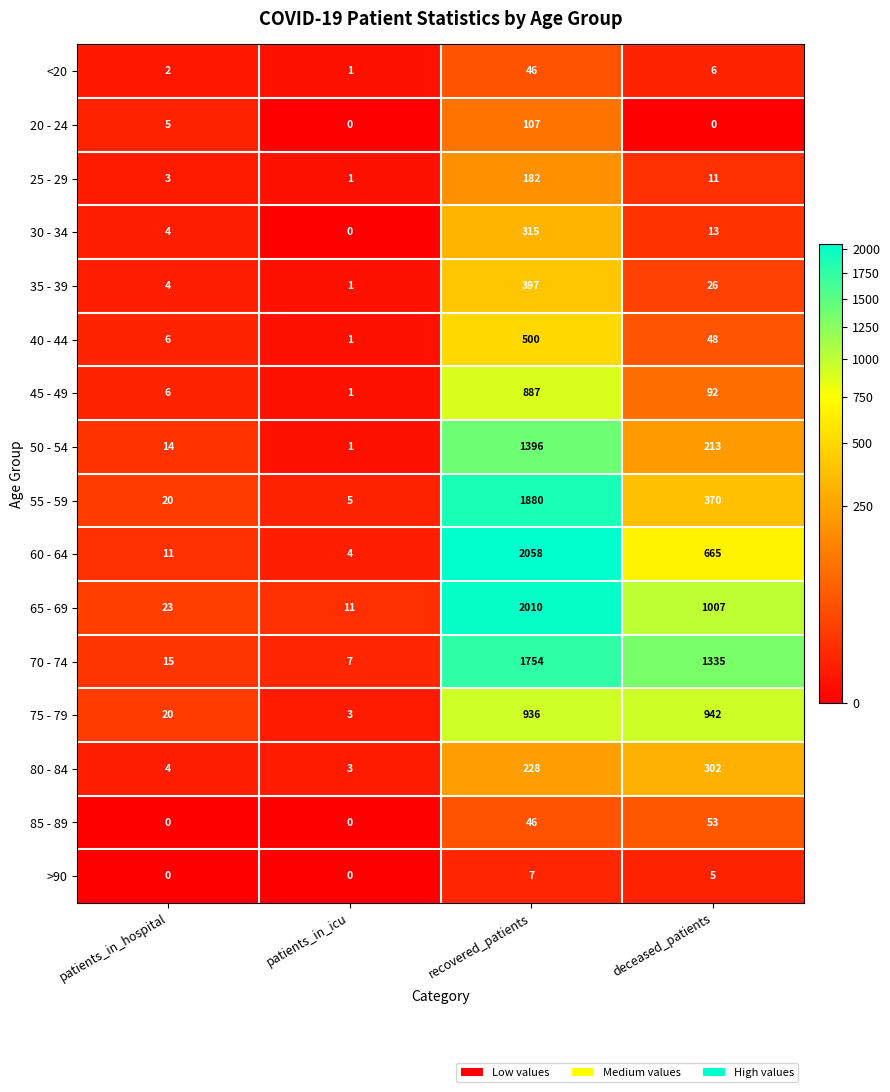

At which category is the sum across all series the highest?

recovered_patients